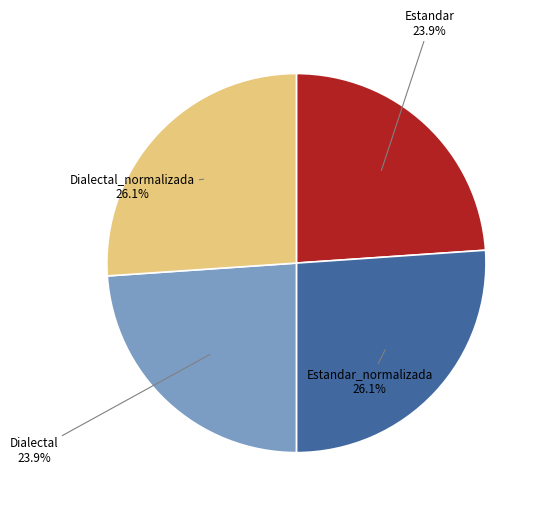

To the nearest percent, what portion does Dialectal represent?

24%